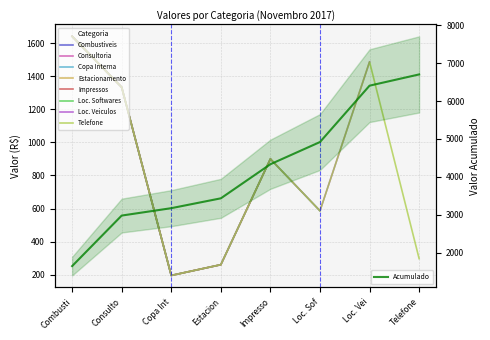

What is the maximum value for Acumulado?

6701.5